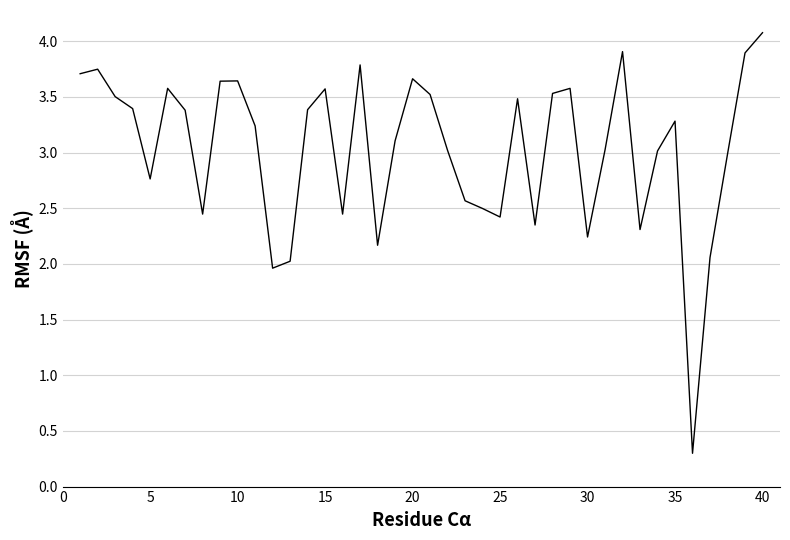

What is the maximum value shown in the chart?

4.1